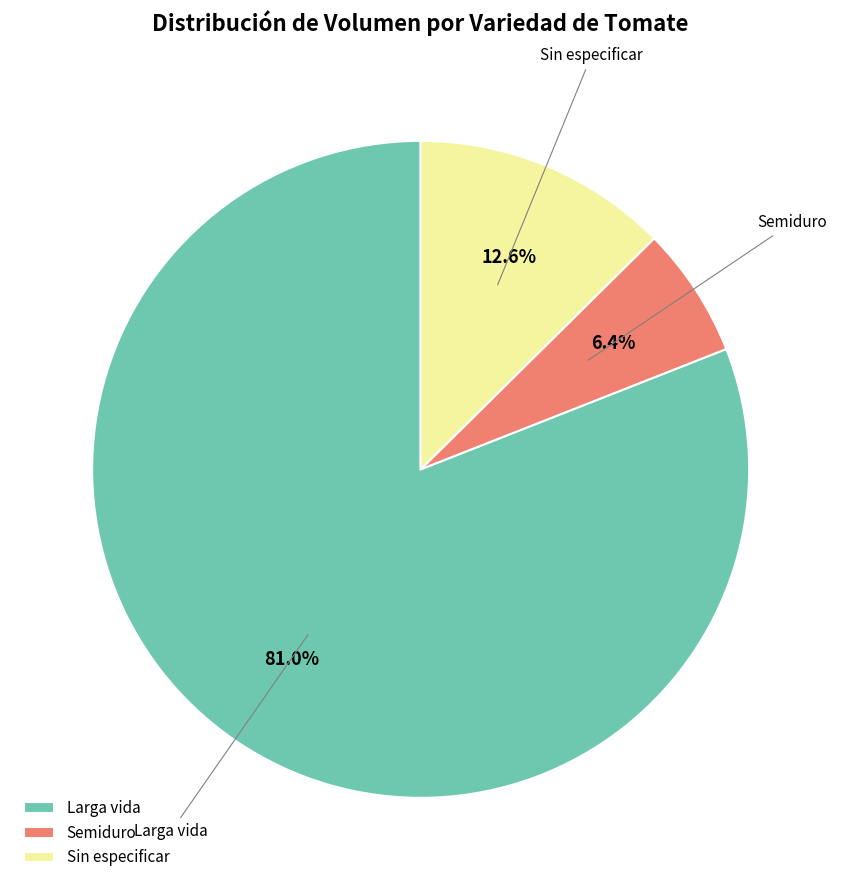

Is there any slice that represents more than half of the pie?

Yes